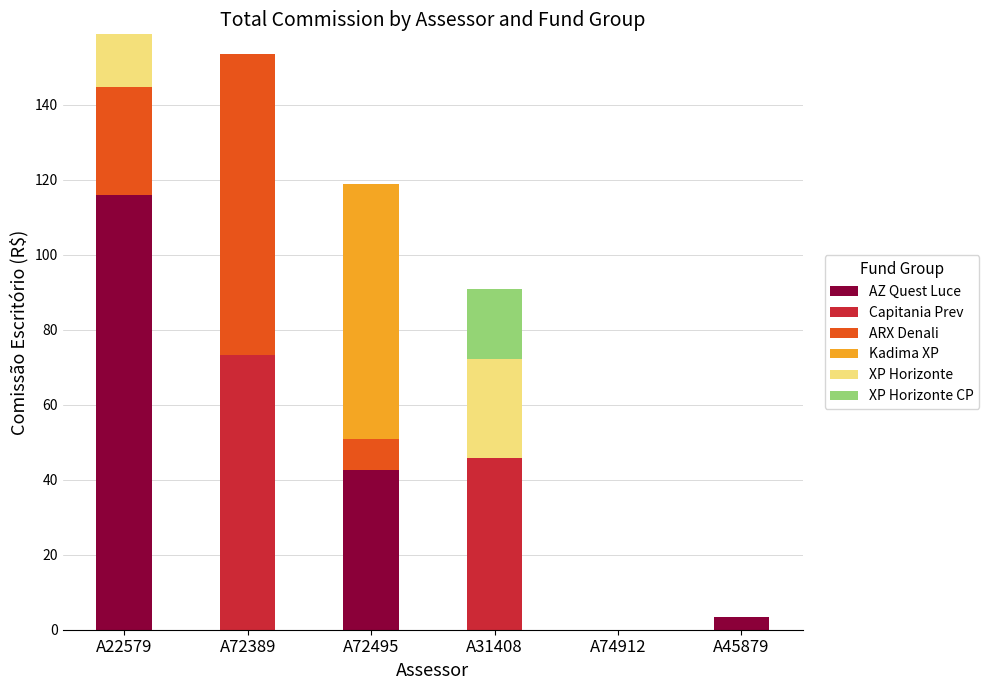

True or false: AZ Quest Luce has a value of 0.0 at A72389.

True